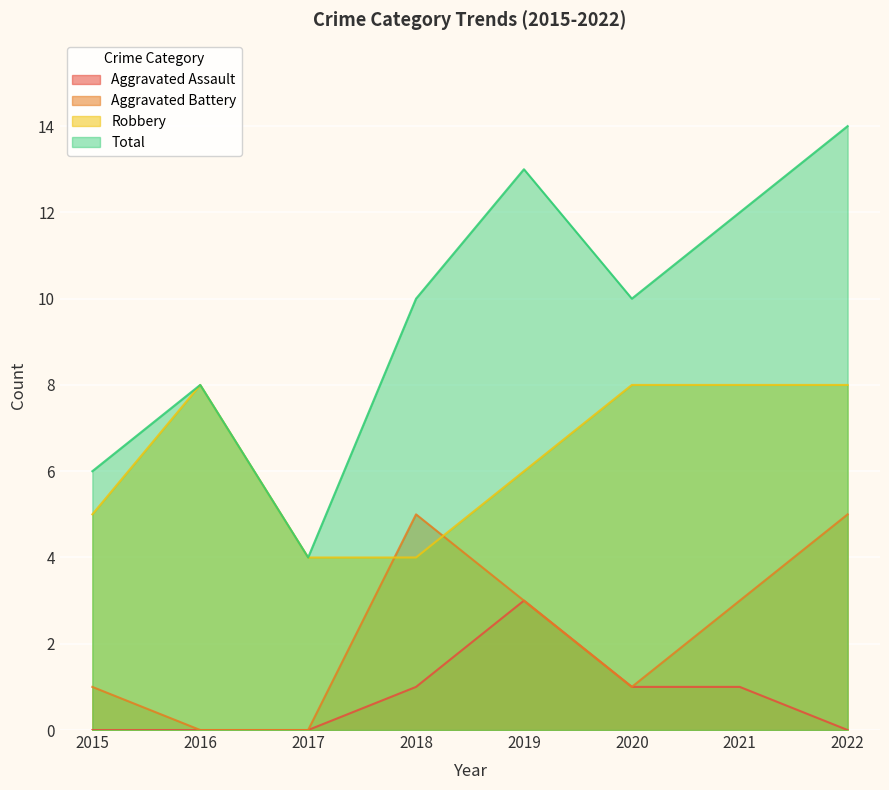

True or false: Robbery has a value of 12 at 2020.

False